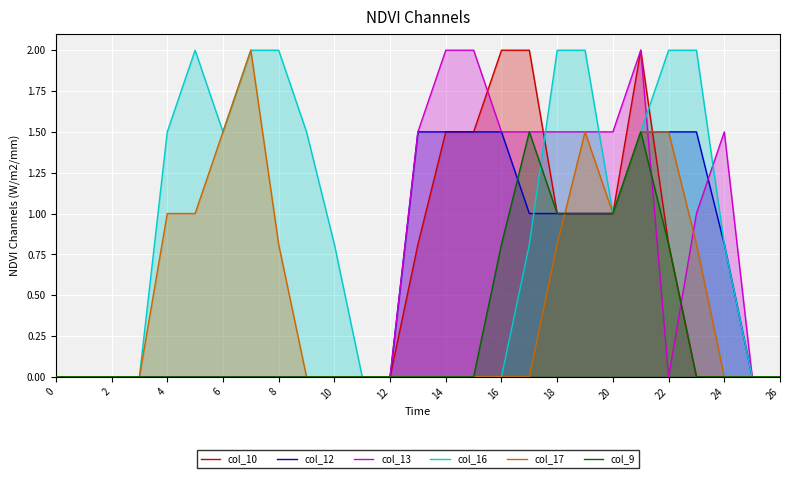

What is the average value of the col_16 series?

0.9